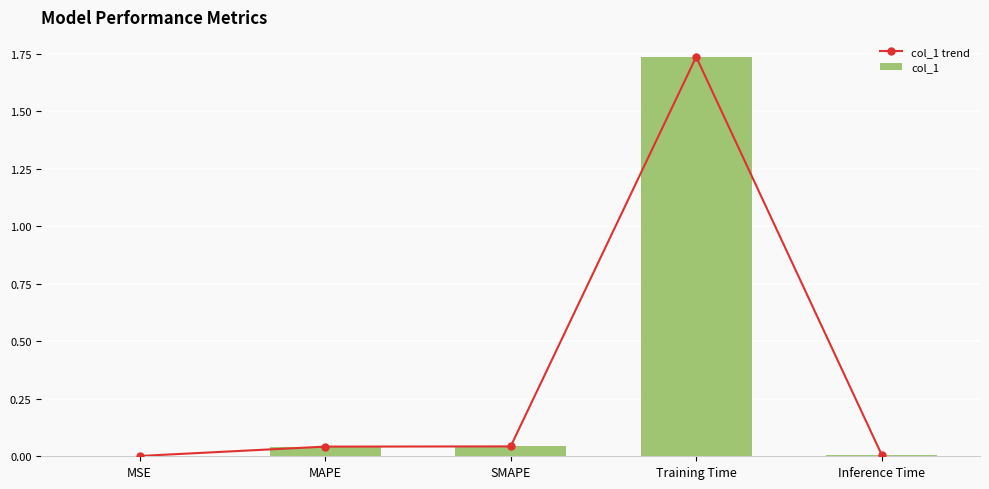

The value of col_1 at MSE is 0.0. True or false?

True